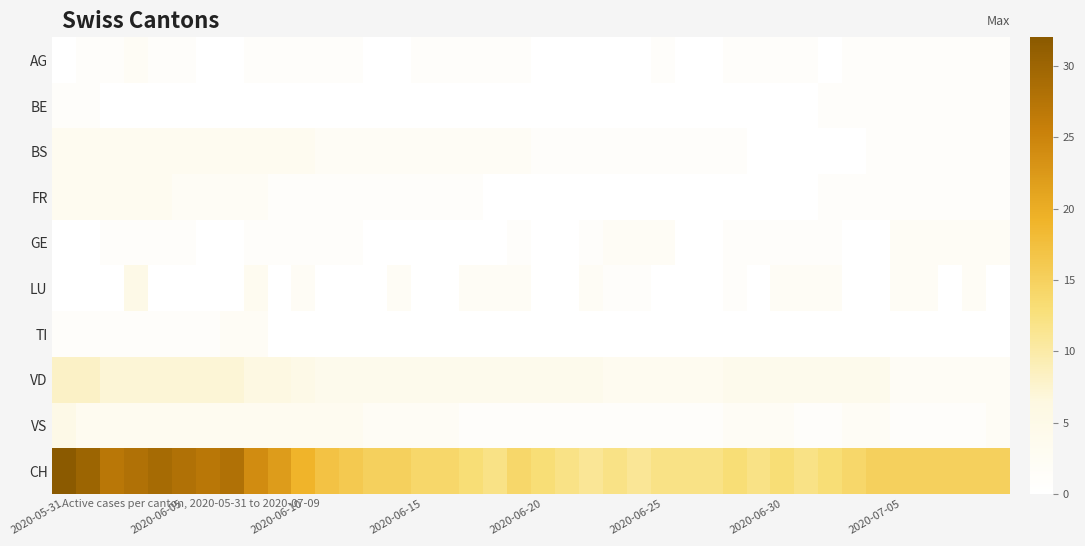

At how many categories does at least one series exceed 14?

21